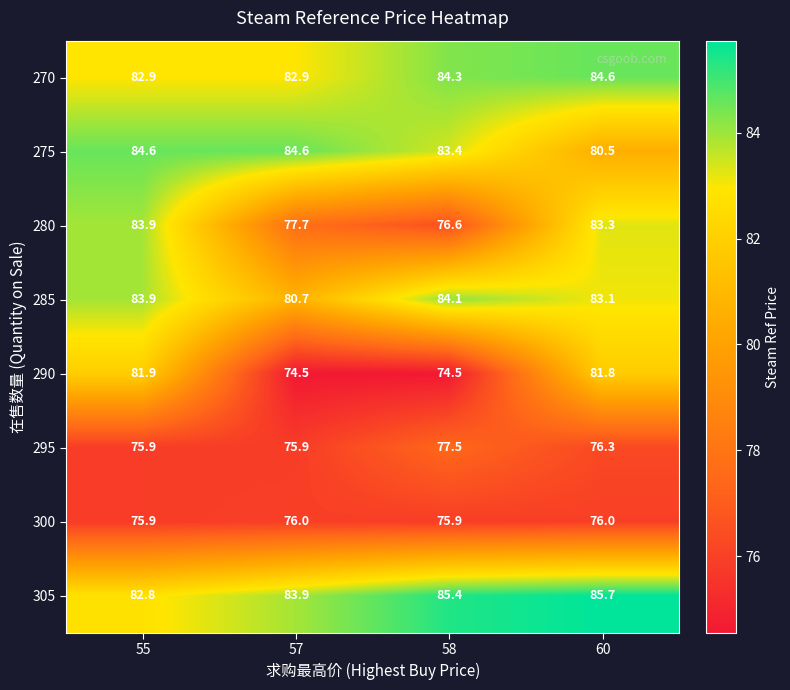

What is the difference between the maximum and minimum values in the 305 series?

2.9